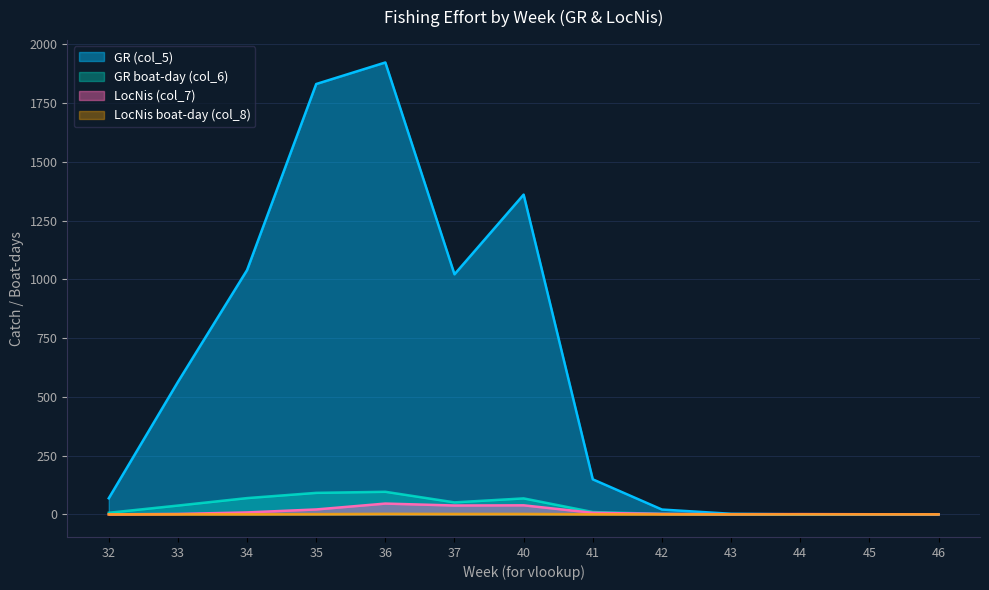

Reading right to left, list all the values displayed in this chart.

GR (col_5): 0.0	0.4	0.1	2.5	20.6	149.1	1361.0	1021.8	1923.4	1831.7	1039.7	563.7	68.5
GR boat-day (col_6): 0.0	0.0	0.0	0.2	2.1	9.9	68.0	51.1	96.2	91.6	69.3	37.6	6.9
LocNis (col_7): 0.2	0.6	1.1	0.7	2.0	6.7	38.5	37.7	46.0	21.0	8.3	1.9	0.0
LocNis boat-day (col_8): 0.0	0.1	0.1	0.1	0.2	0.4	1.9	1.9	2.3	1.0	0.6	0.1	0.0